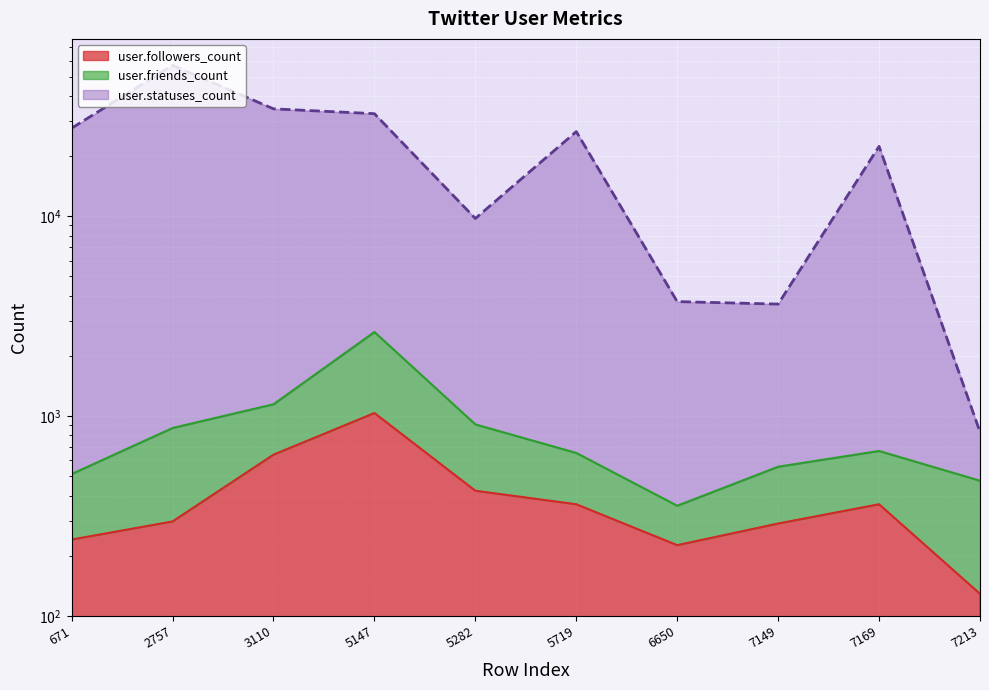

Where is the first local maximum for user.followers_count?

5147